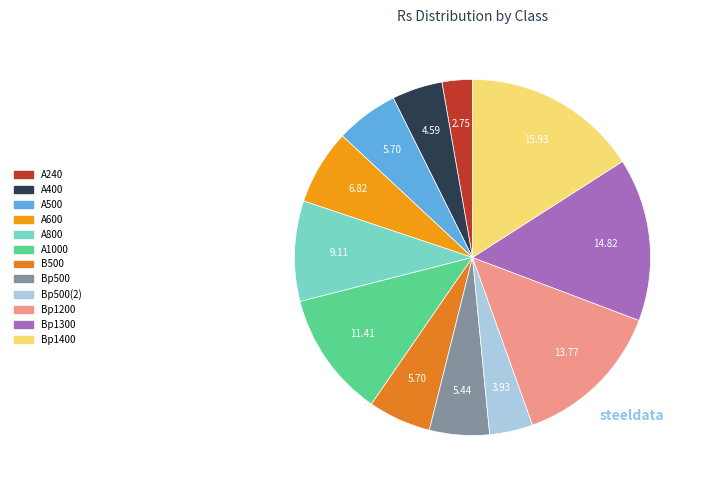

How many segments does this pie chart have?

12